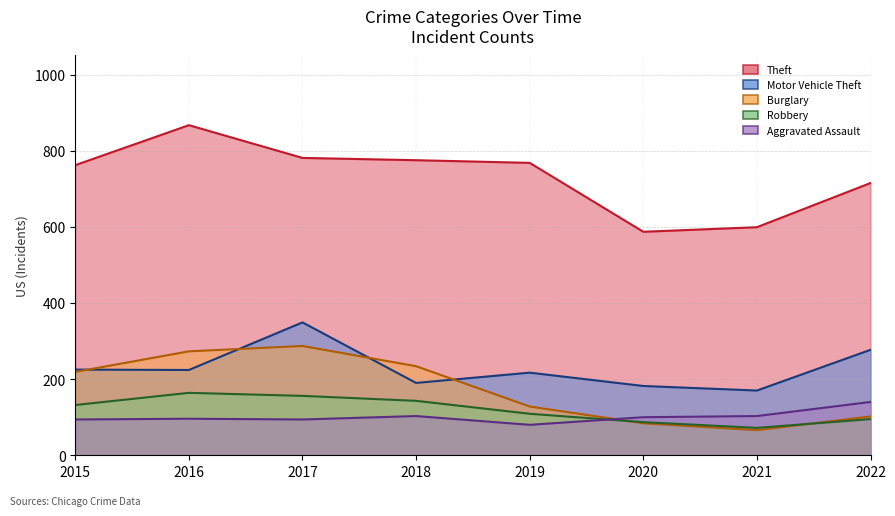

Does the chart have visible grid lines?

Yes